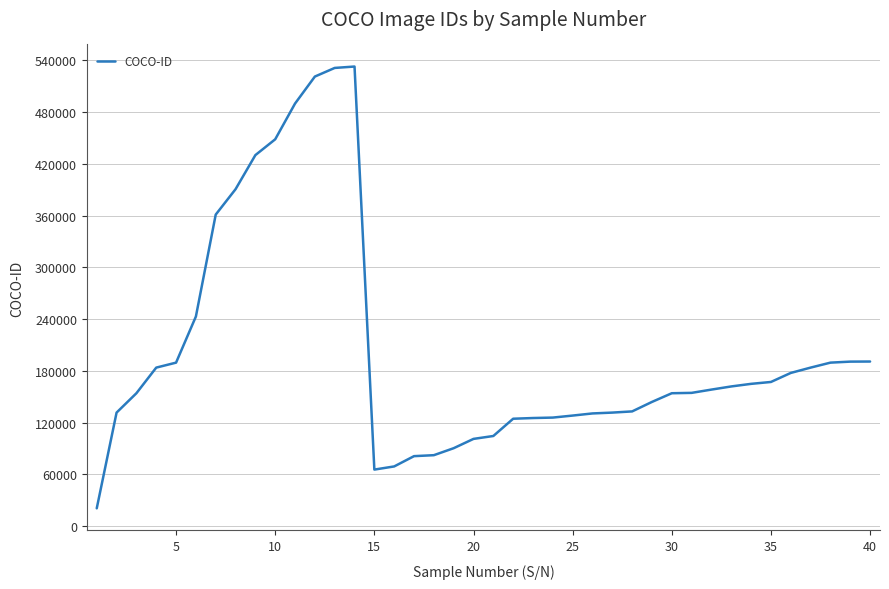

What is the smallest value displayed?

20571